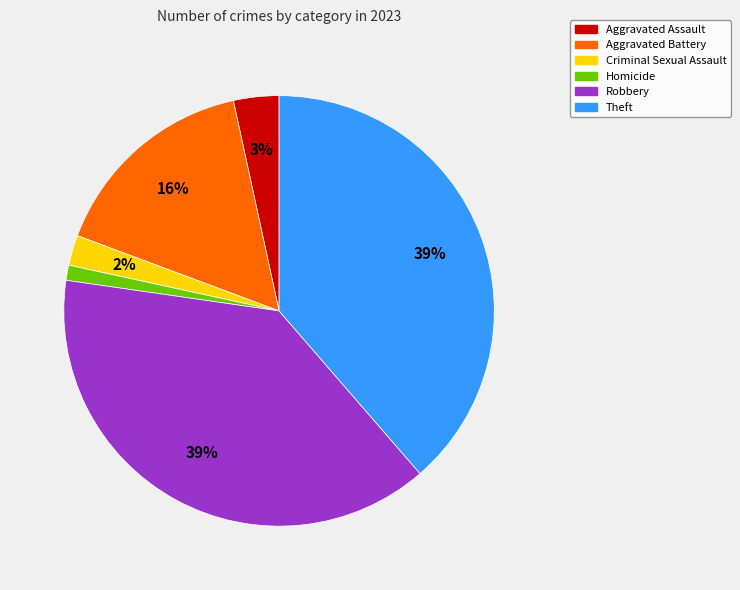

What is the ratio of the value at Aggravated Assault to the value at Theft?

0.1